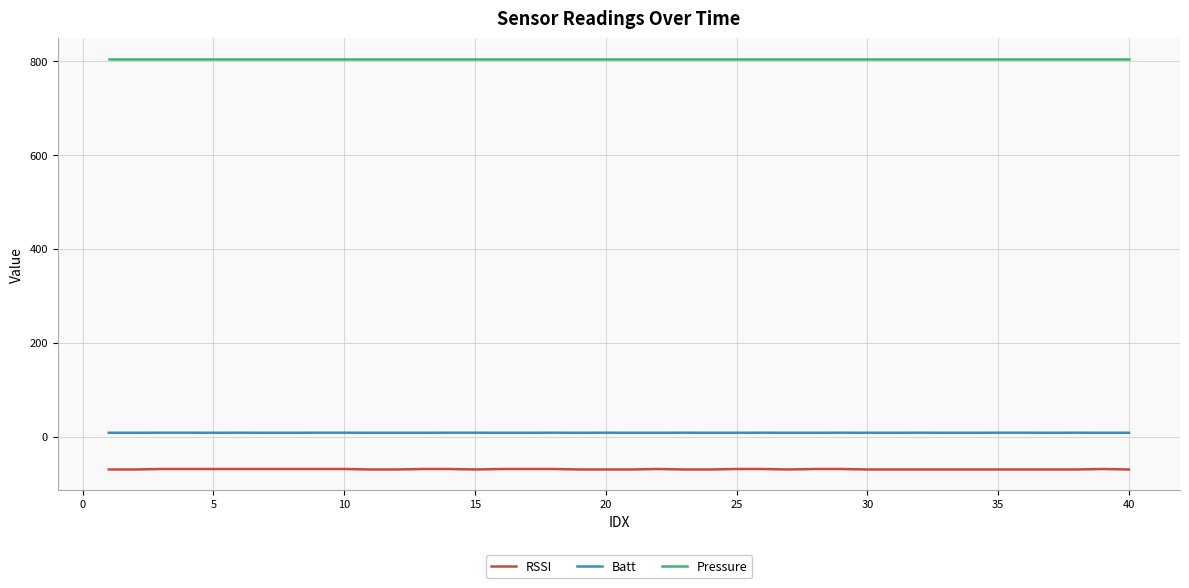

List the series in order of their peak value, highest first.

Pressure, Batt, RSSI